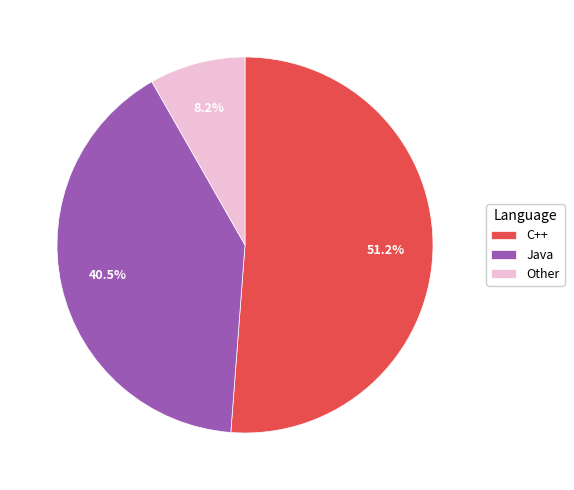

Count the number of slices in the pie.

3